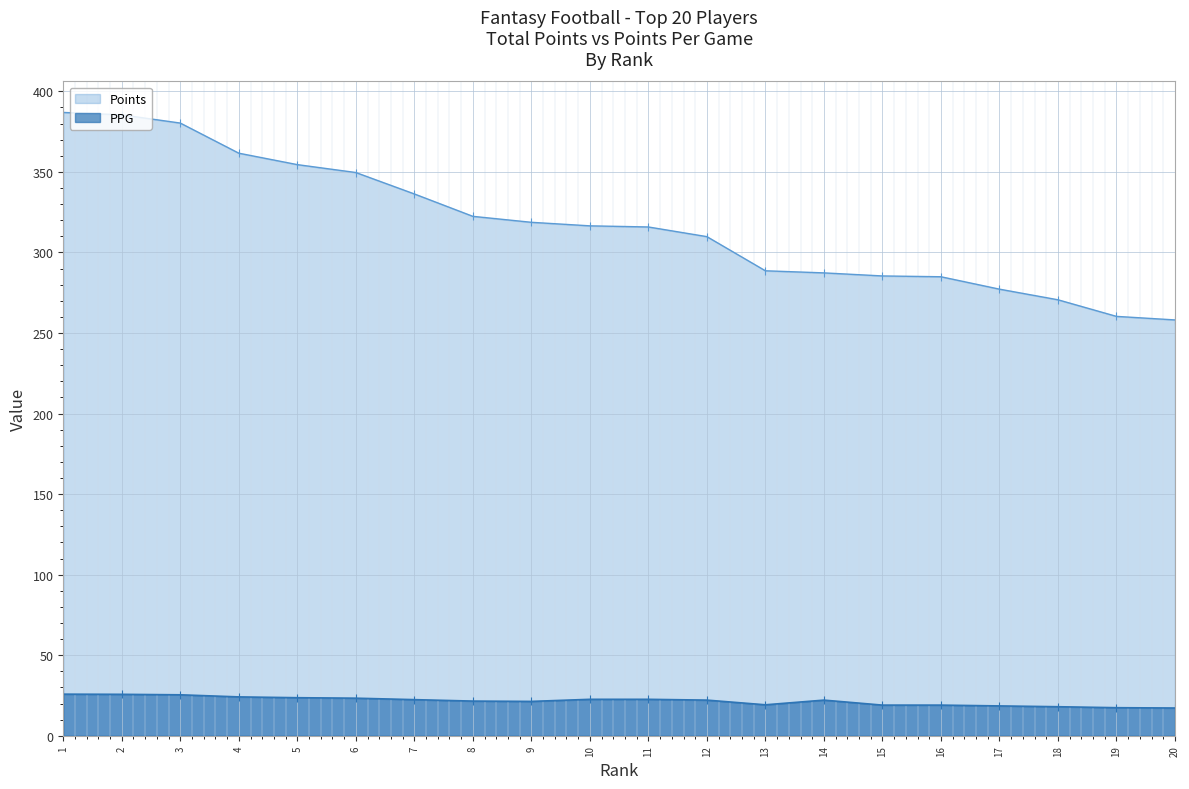

The value of Points at 15 is 167.7. True or false?

False